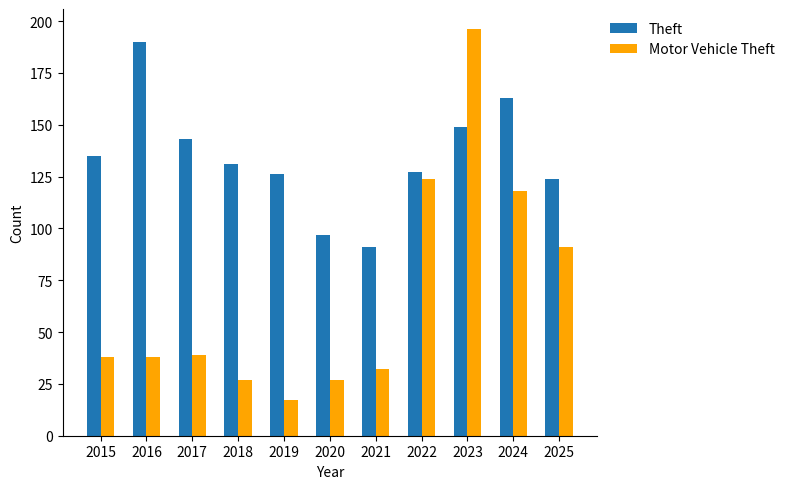

Reading left to right, transcribe all the data shown in this chart.

Theft: 135	190	143	131	126	97	91	127	149	163	124
Motor Vehicle Theft: 38	38	39	27	17	27	32	124	196	118	91